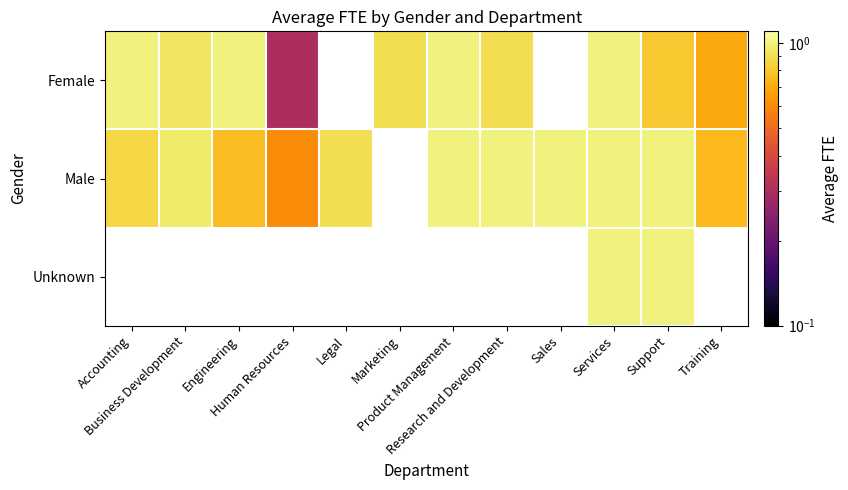

Is it true that Female equals 0.9 at Business Development?

True